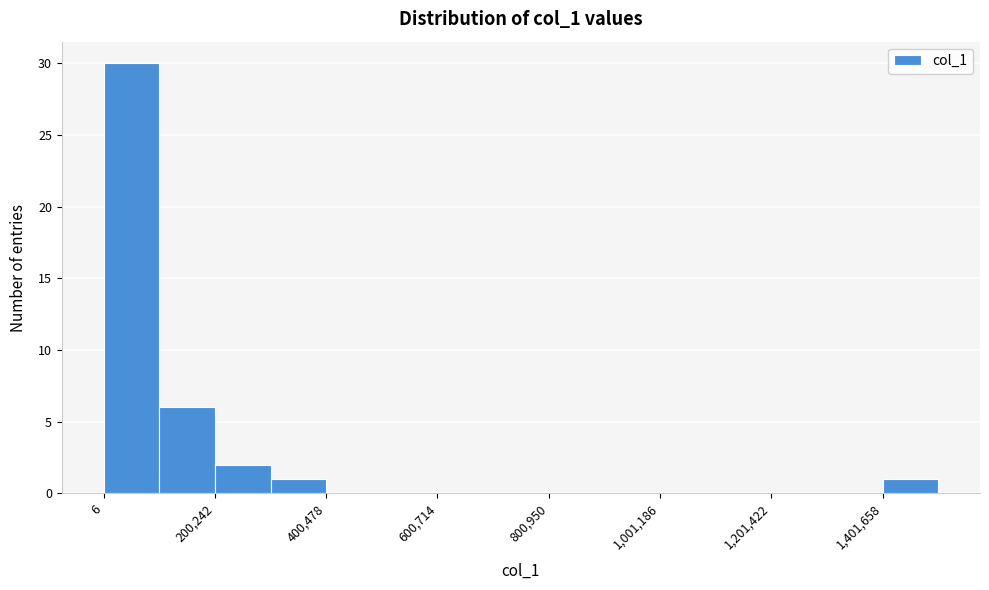

Around what value on the x-axis is the tallest bar? Give the approximate position of its centre, as read against the axis.

50000